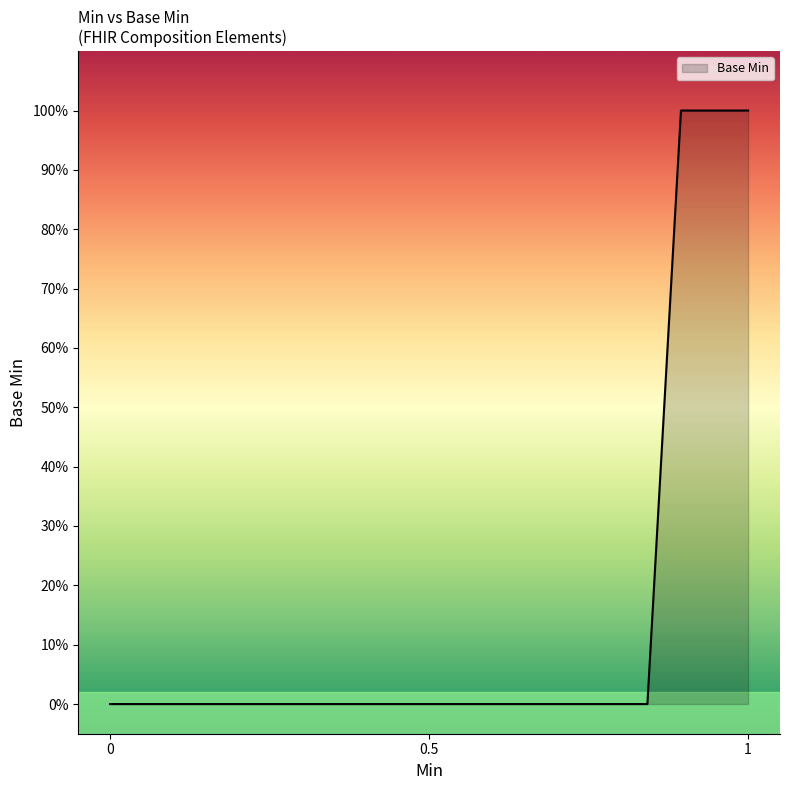

True or false: the data has more than 0 interior local peaks.

False